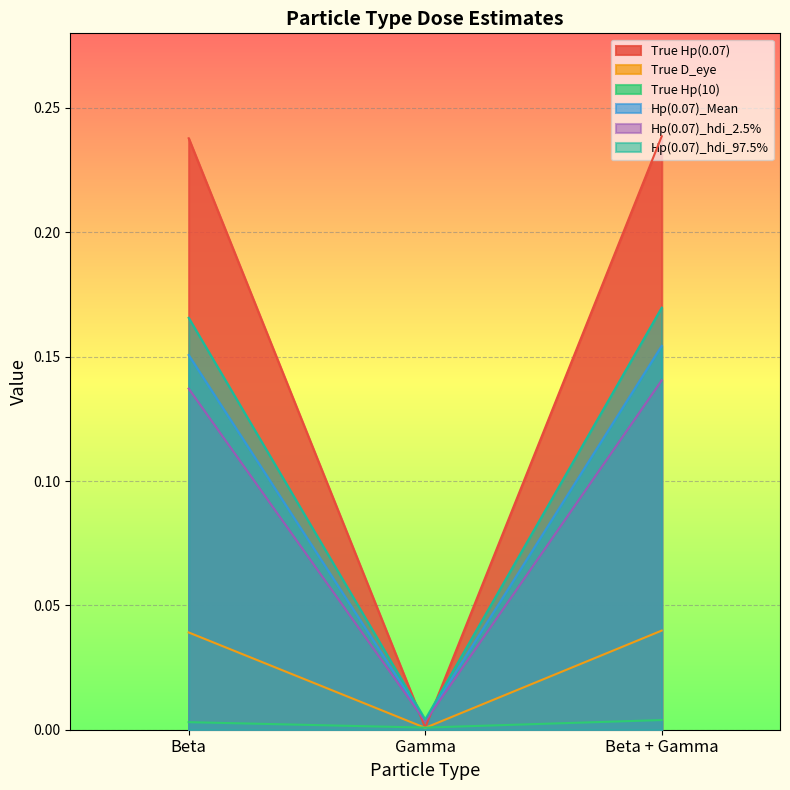

Between Beta and Gamma, which series saw the biggest shift?

True Hp(0.07)